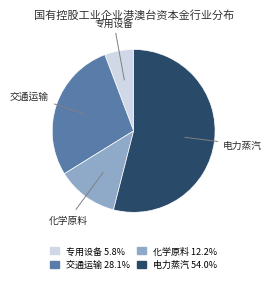

How many segments does this pie chart have?

4